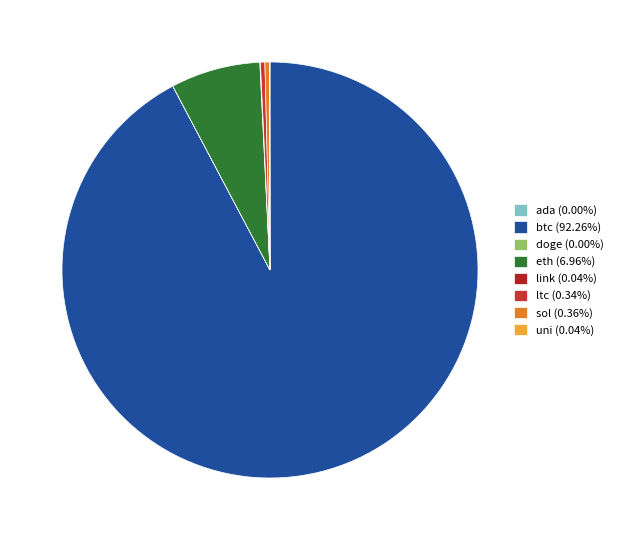

Which category has the biggest portion of the pie?

btc